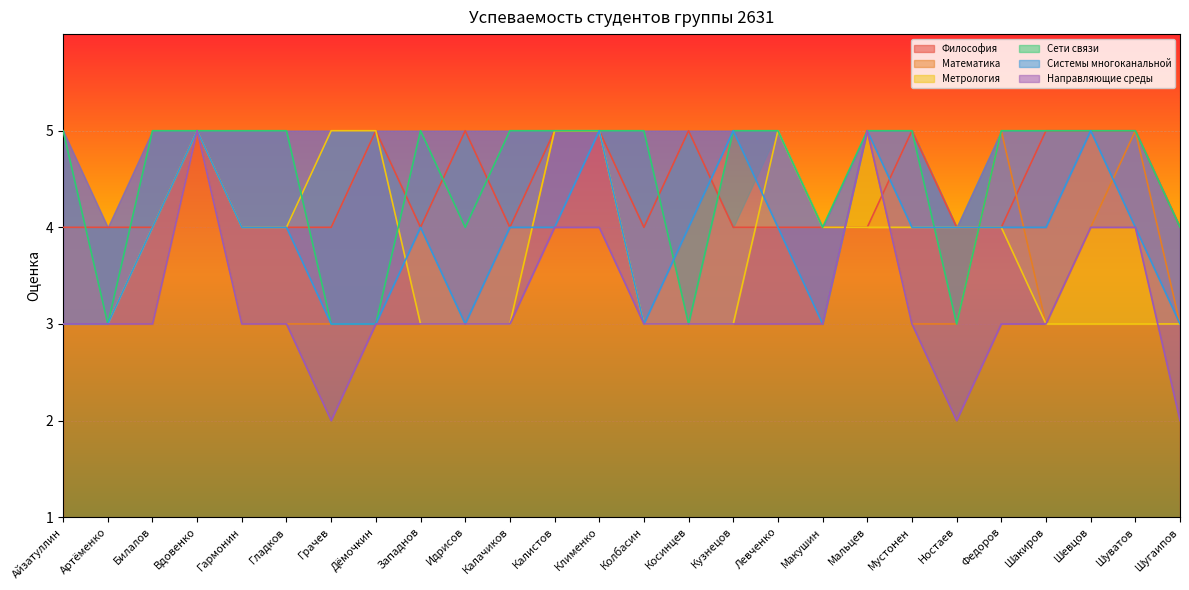

What is the label of the 6th point from the right?

Ностаев